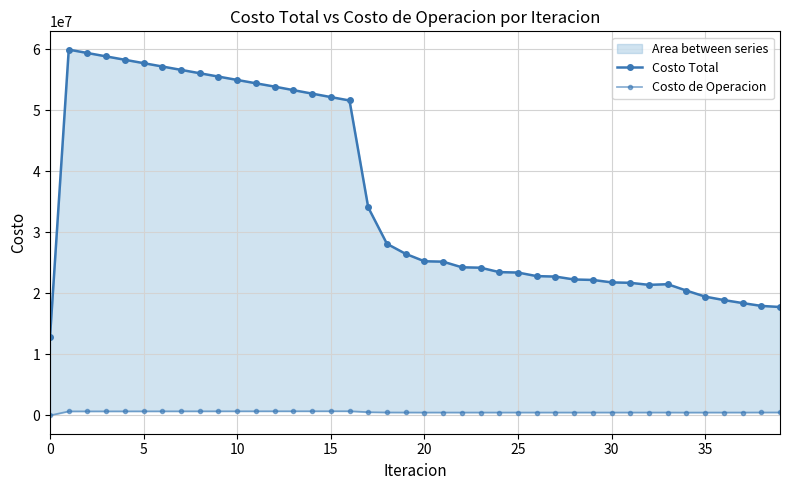

What is the sum of the Costo Total values at 19 and 35?

45915271.4